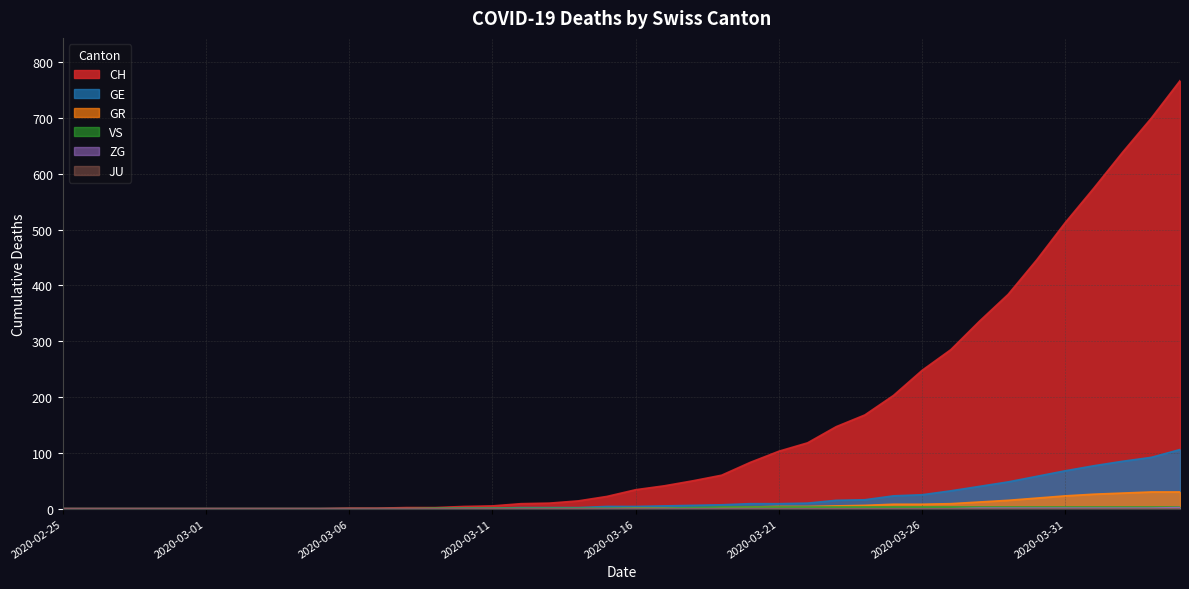

Which series has the largest range (max minus min)?

CH